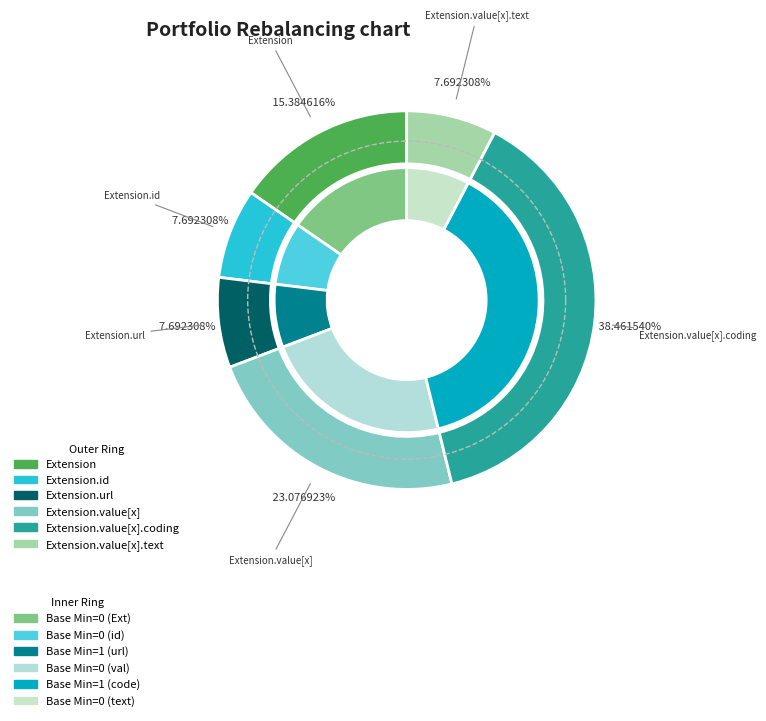

How many slices are in this pie chart?

12